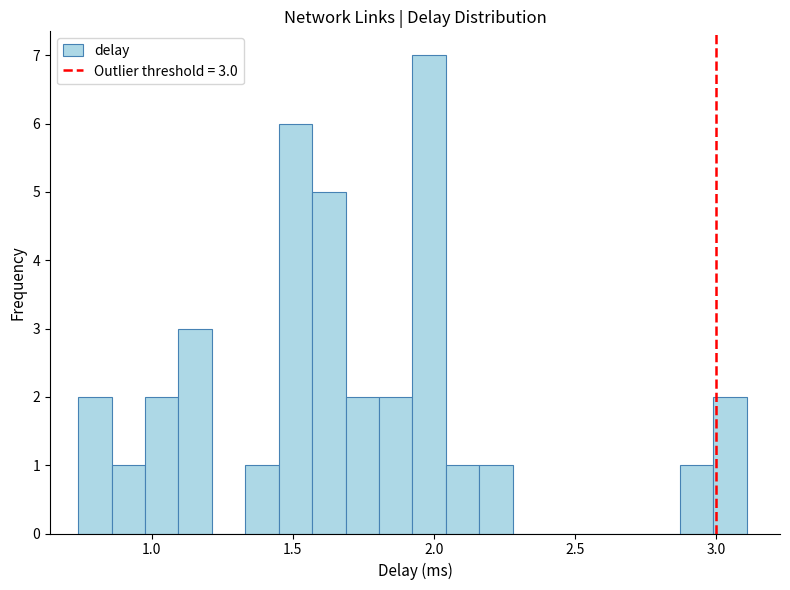

Read against the x-axis, roughly where is the centre of the tallest bar?

2.00